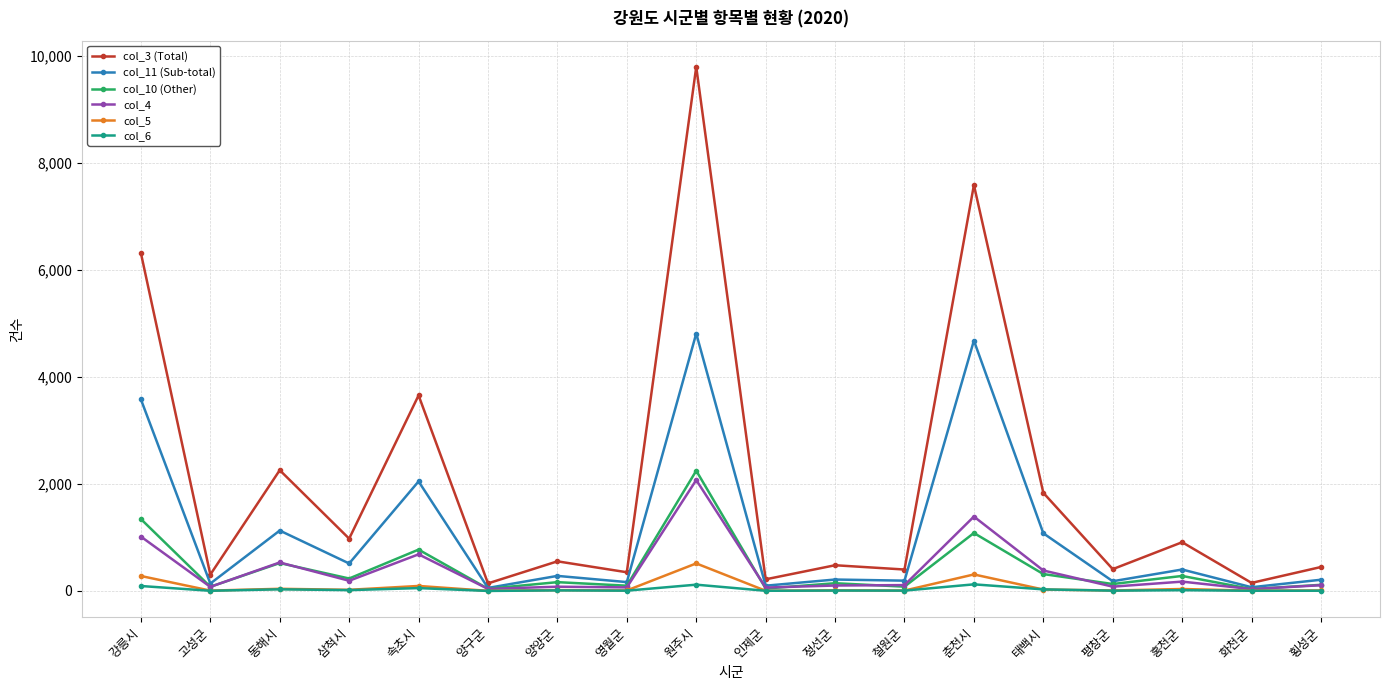

Which category has the highest value across all series?

원주시